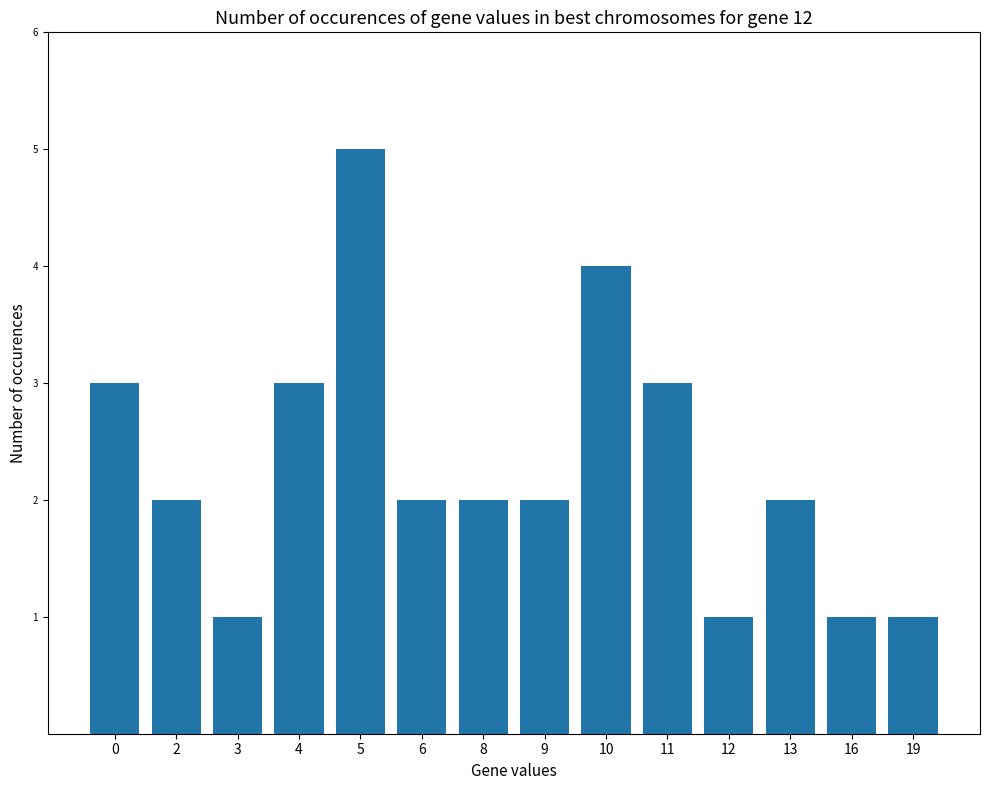

Reading left to right, list all the values displayed in this chart.

0=3	2=2	3=1	4=3	5=5	6=2	8=2	9=2	10=4	11=3	12=1	13=2	16=1	19=1